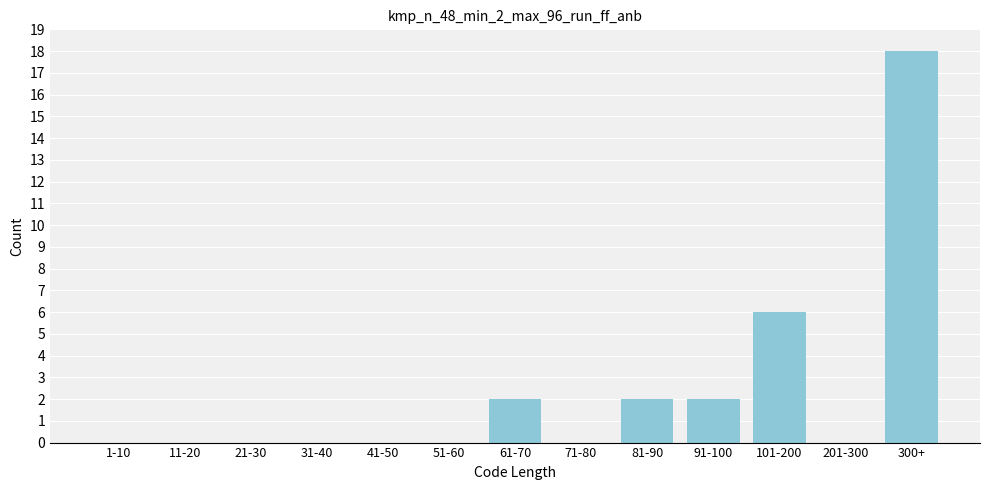

Reading left to right, transcribe all the data shown in this chart.

1-10=0	11-20=0	21-30=0	31-40=0	41-50=0	51-60=0	61-70=2	71-80=0	81-90=2	91-100=2	101-200=6	201-300=0	300+=18